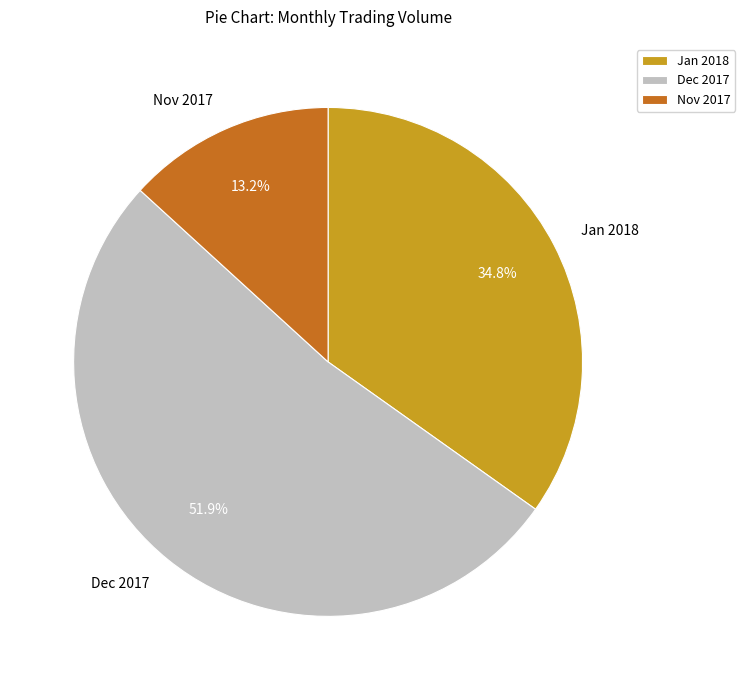

Between Nov 2017 and Dec 2017, which is larger?

Dec 2017